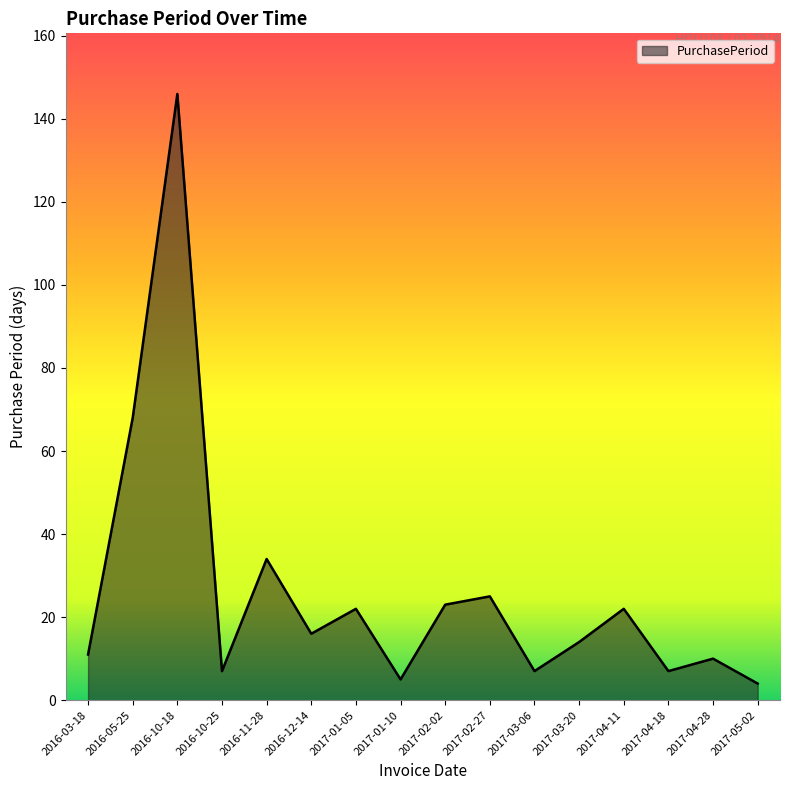

The value at 2017-04-11 is 22. True or false?

True